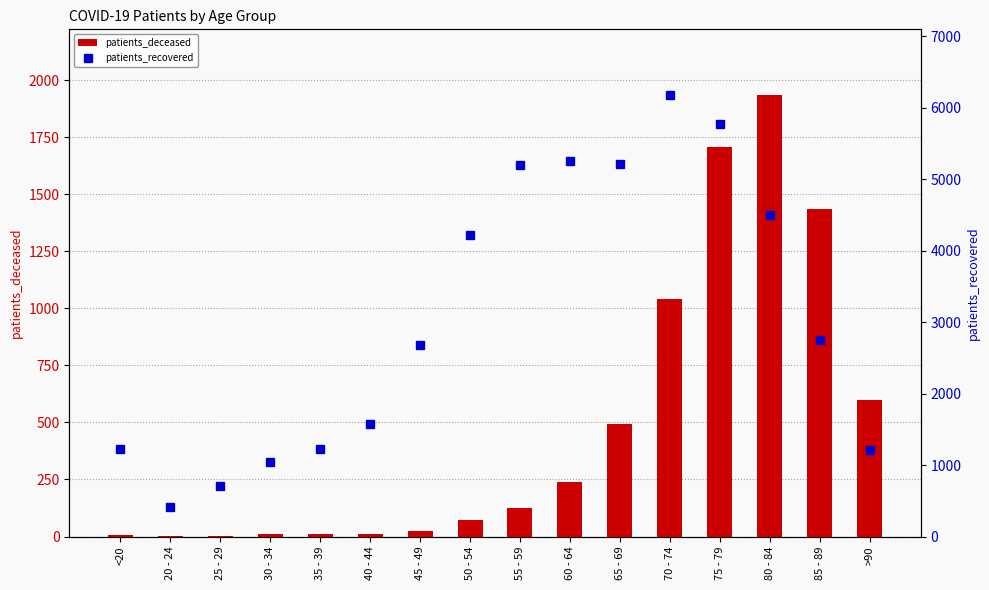

Is it true that patients_recovered equals 1568 at 40 - 44?

True